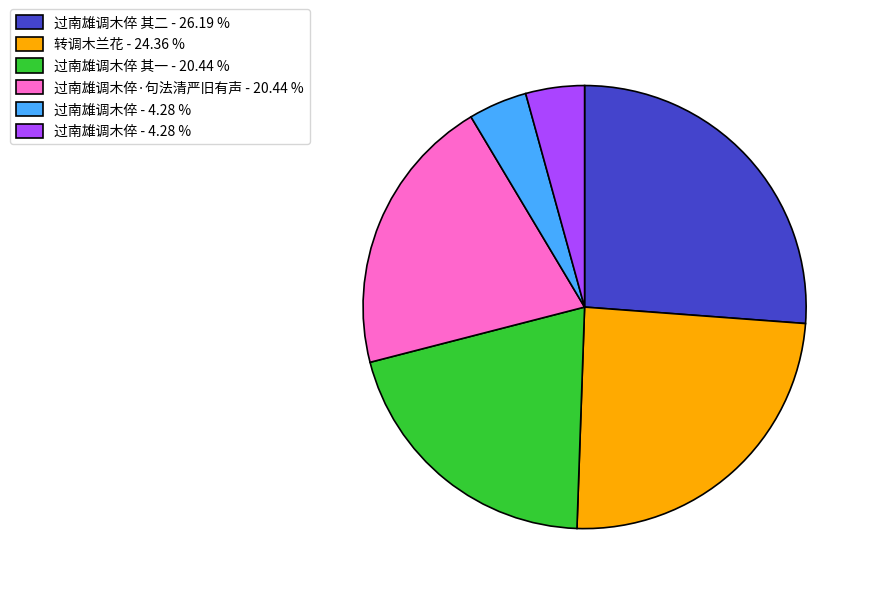

Is there a majority slice in this chart?

No